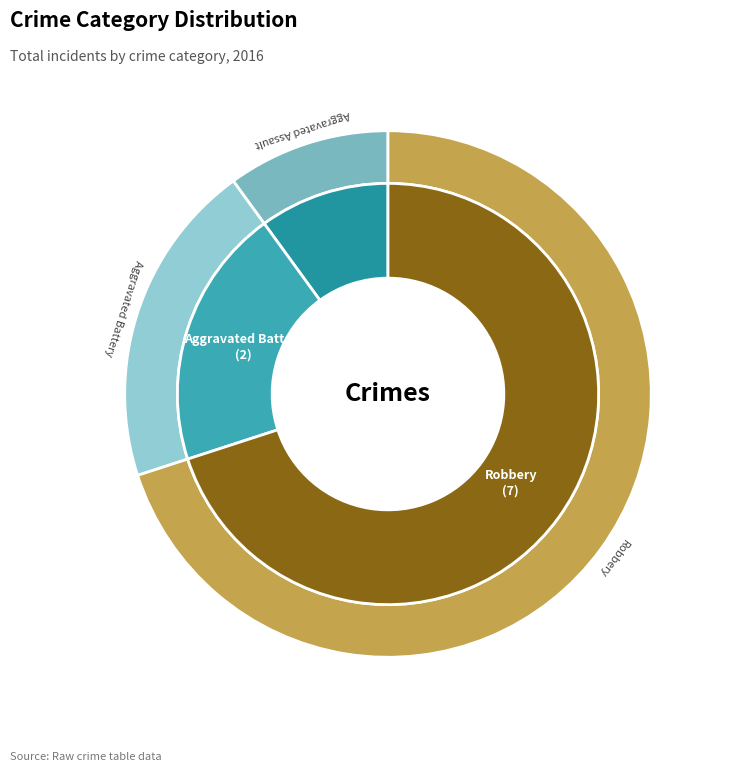

Combined, what portion of the pie is Aggravated Battery and Robbery?

90.0%